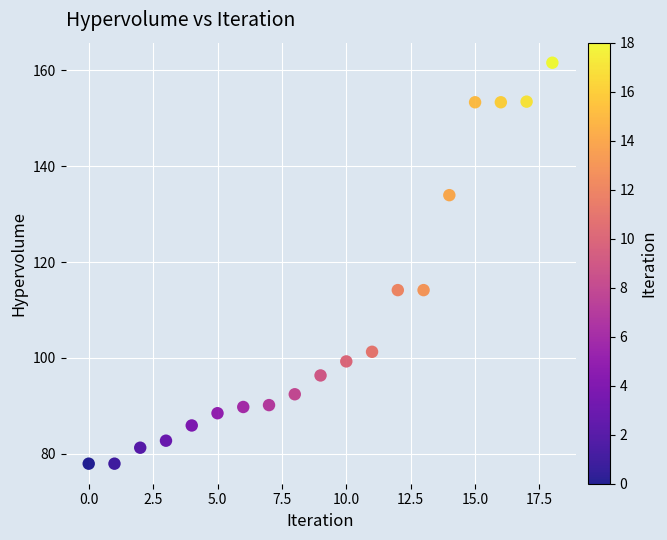

What is the range of Y values (max minus min)?

83.6